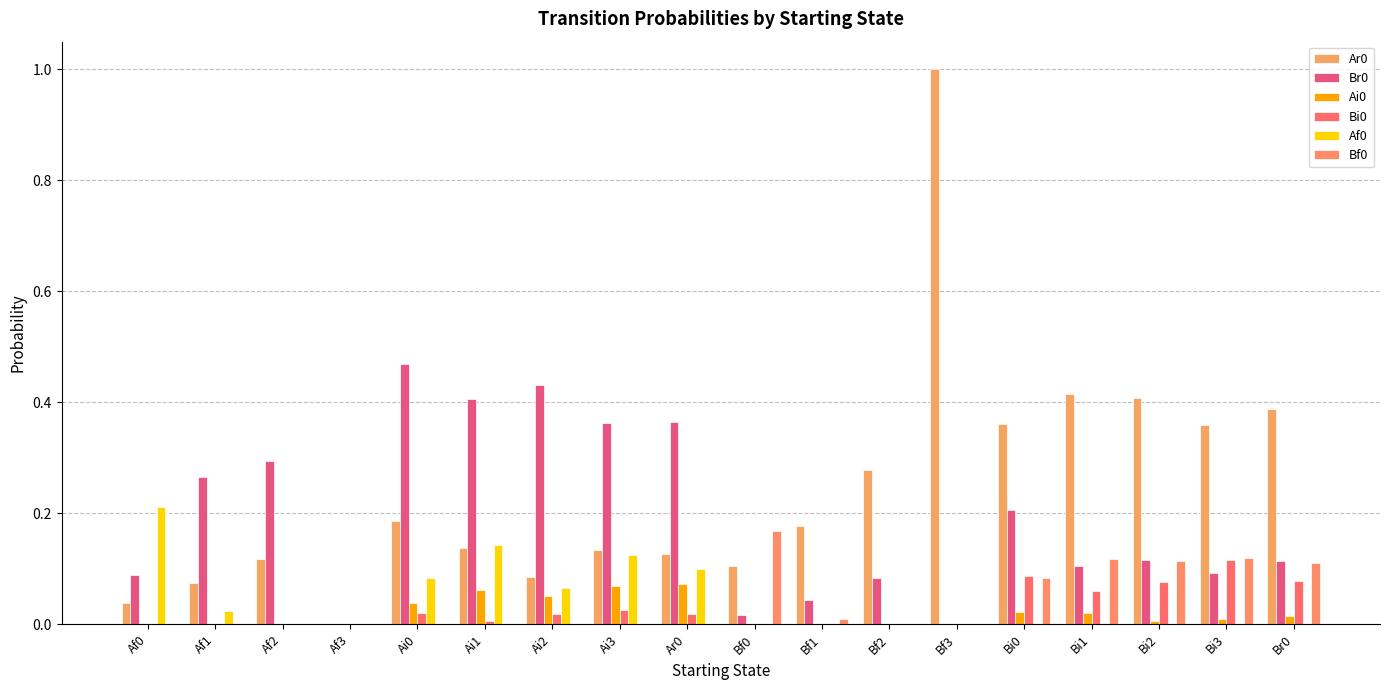

Reading right to left, what are all the values shown in this chart?

Ar0: Br0=0.4	Bi3=0.4	Bi2=0.4	Bi1=0.4	Bi0=0.4	Bf3=1.0	Bf2=0.3	Bf1=0.2	Bf0=0.1	Ar0=0.1	Ai3=0.1	Ai2=0.1	Ai1=0.1	Ai0=0.2	Af3=0.0	Af2=0.1	Af1=0.1	Af0=0.0
Br0: Br0=0.1	Bi3=0.1	Bi2=0.1	Bi1=0.1	Bi0=0.2	Bf3=0.0	Bf2=0.1	Bf1=0.0	Bf0=0.0	Ar0=0.4	Ai3=0.4	Ai2=0.4	Ai1=0.4	Ai0=0.5	Af3=0.0	Af2=0.3	Af1=0.3	Af0=0.1
Ai0: Br0=0.0	Bi3=0.0	Bi2=0.0	Bi1=0.0	Bi0=0.0	Bf3=0.0	Bf2=0.0	Bf1=0.0	Bf0=0.0	Ar0=0.1	Ai3=0.1	Ai2=0.1	Ai1=0.1	Ai0=0.0	Af3=0.0	Af2=0.0	Af1=0.0	Af0=0.0
Bi0: Br0=0.1	Bi3=0.1	Bi2=0.1	Bi1=0.1	Bi0=0.1	Bf3=0.0	Bf2=0.0	Bf1=0.0	Bf0=0.0	Ar0=0.0	Ai3=0.0	Ai2=0.0	Ai1=0.0	Ai0=0.0	Af3=0.0	Af2=0.0	Af1=0.0	Af0=0.0
Af0: Br0=0.0	Bi3=0.0	Bi2=0.0	Bi1=0.0	Bi0=0.0	Bf3=0.0	Bf2=0.0	Bf1=0.0	Bf0=0.0	Ar0=0.1	Ai3=0.1	Ai2=0.1	Ai1=0.1	Ai0=0.1	Af3=0.0	Af2=0.0	Af1=0.0	Af0=0.2
Bf0: Br0=0.1	Bi3=0.1	Bi2=0.1	Bi1=0.1	Bi0=0.1	Bf3=0.0	Bf2=0.0	Bf1=0.0	Bf0=0.2	Ar0=0.0	Ai3=0.0	Ai2=0.0	Ai1=0.0	Ai0=0.0	Af3=0.0	Af2=0.0	Af1=0.0	Af0=0.0